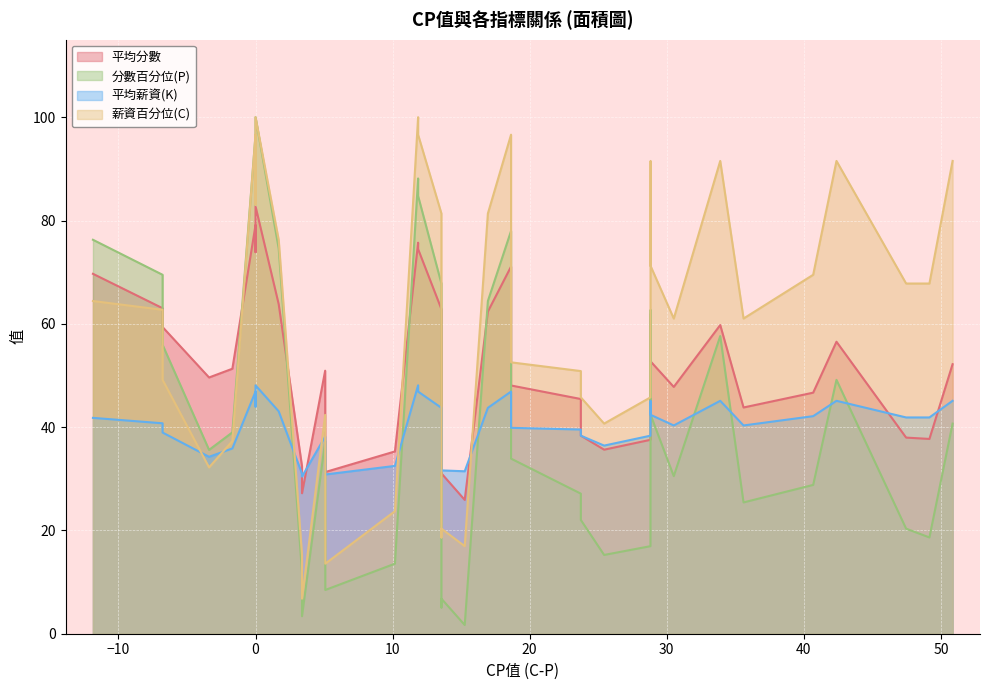

Which series has the largest range (max minus min)?

分數百分位(P)